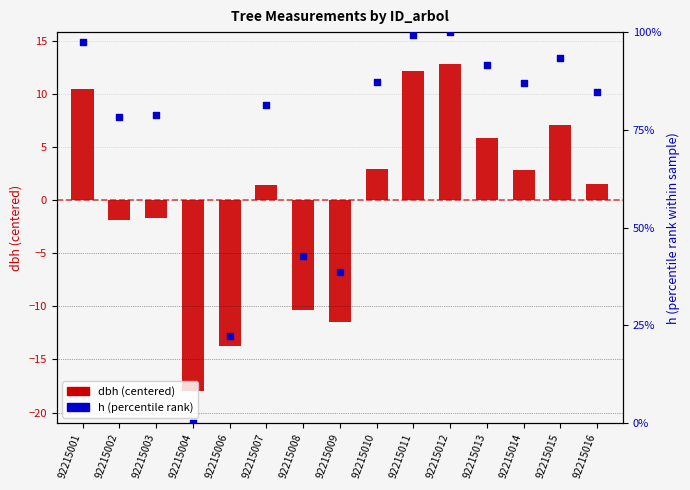

Which series reaches the maximum Y coordinate?

h (percentile rank)